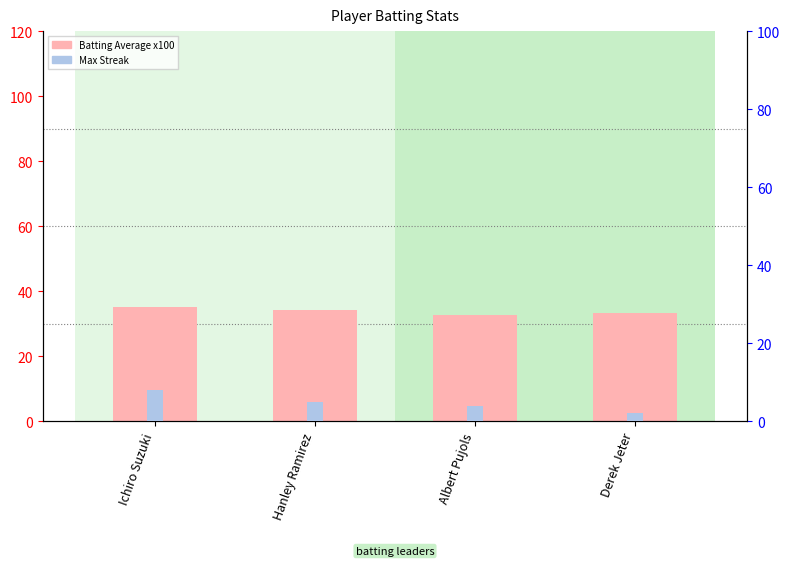

Reading right to left, list all the values displayed in this chart.

Batting Average x100: Derek Jeter=33.4	Albert Pujols=32.7	Hanley Ramirez=34.2	Ichiro Suzuki=35.2
Max Streak: Derek Jeter=2.0	Albert Pujols=4.0	Hanley Ramirez=5.0	Ichiro Suzuki=8.0